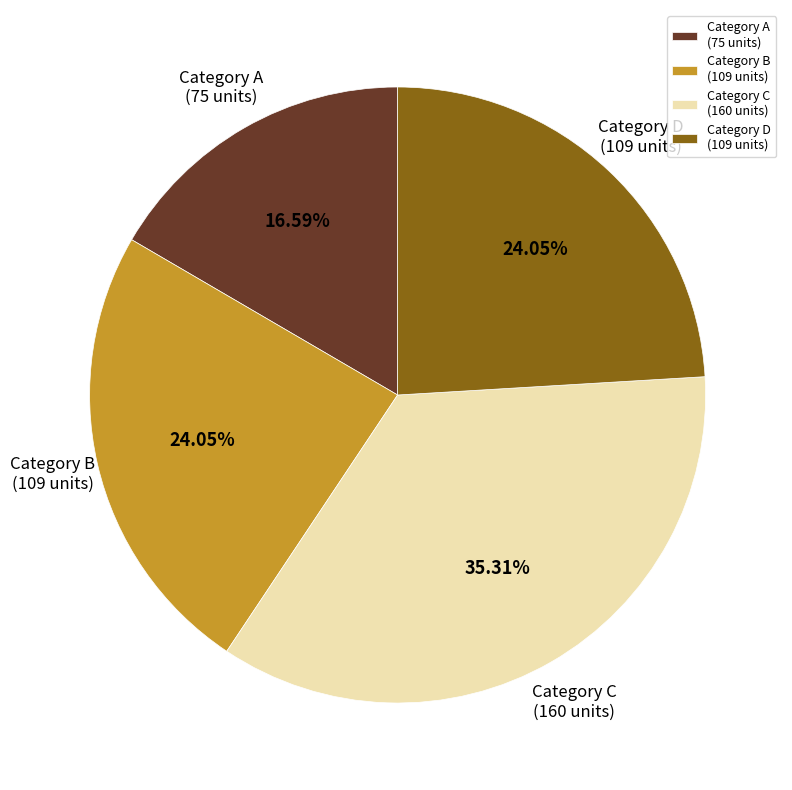

Which has a higher value, Category A (75 units) or Category C (160 units)?

Category C (160 units)